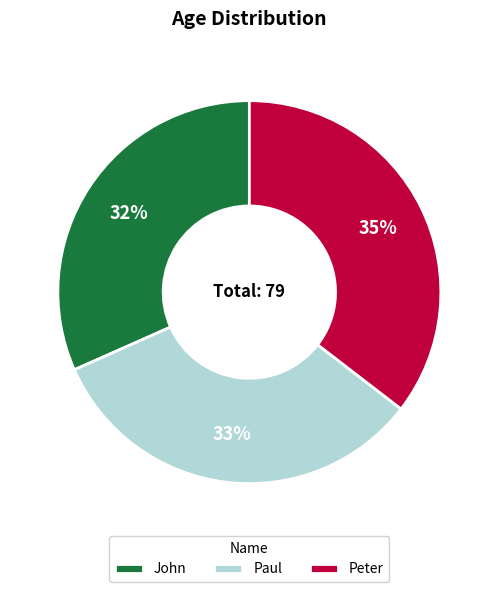

Do Peter and John together represent more than half of the pie?

Yes